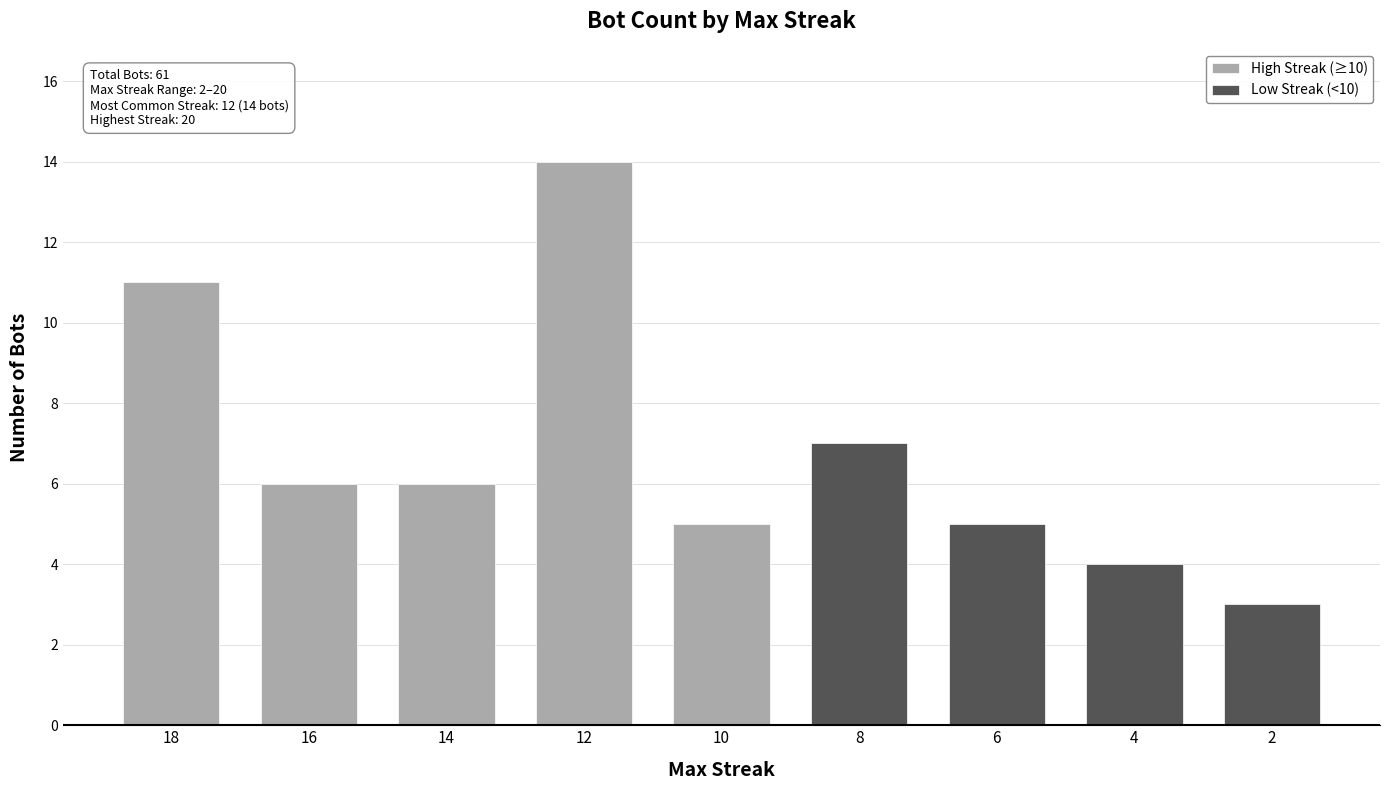

Is it true that the value at 8 is 7?

True